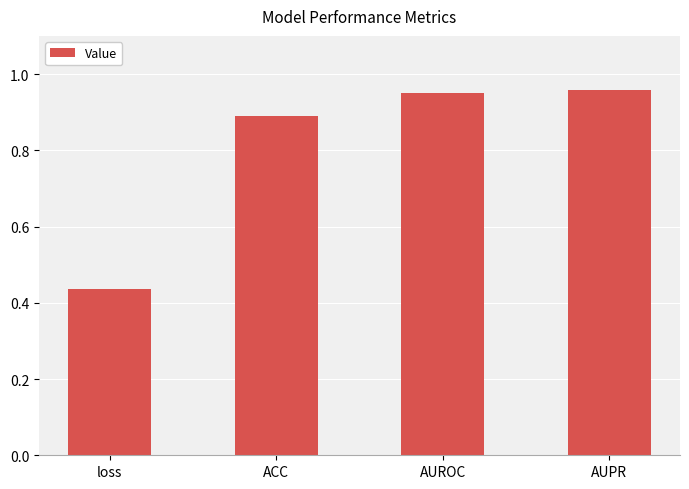

What is the difference between the maximum and minimum values?

0.5